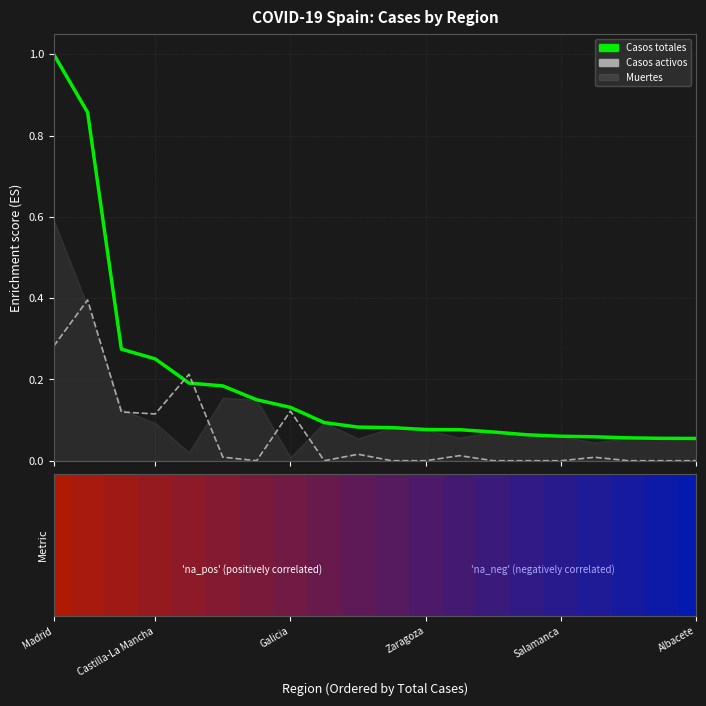

Where is Casos totales nearest to the value 0?

Albacete